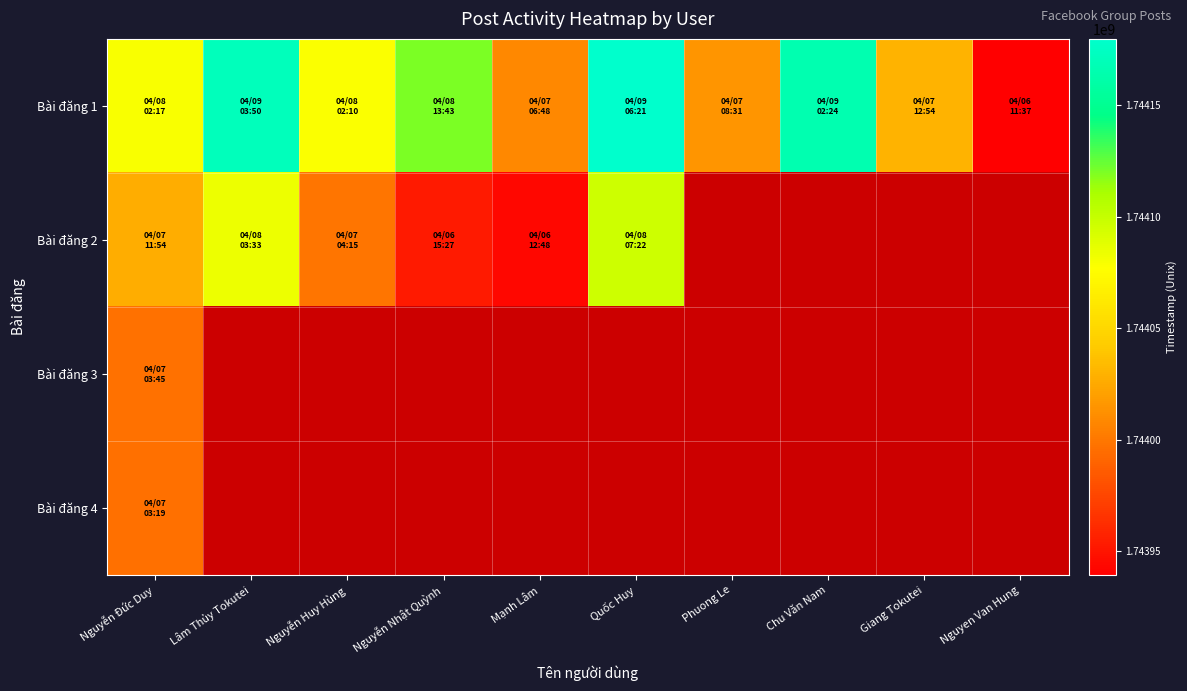

Which series has the largest range (max minus min)?

Bài đăng 1